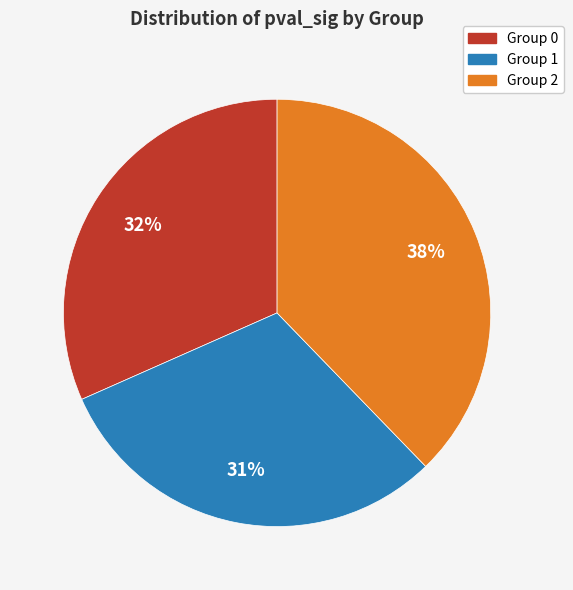

Is there any slice that represents more than half of the pie?

No